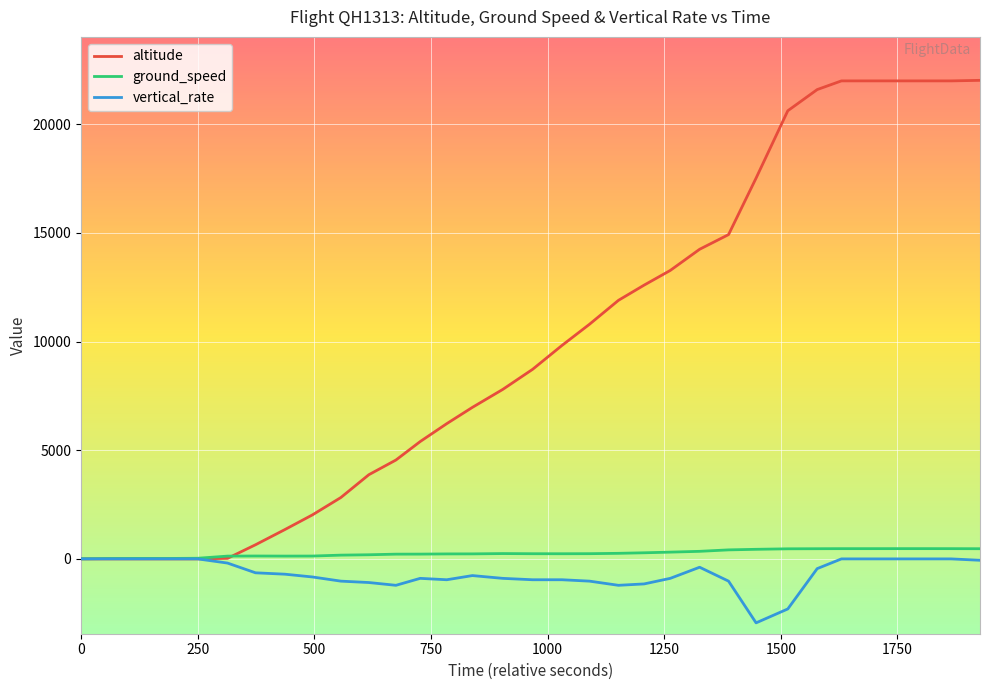

Which series has the widest spread of values?

altitude